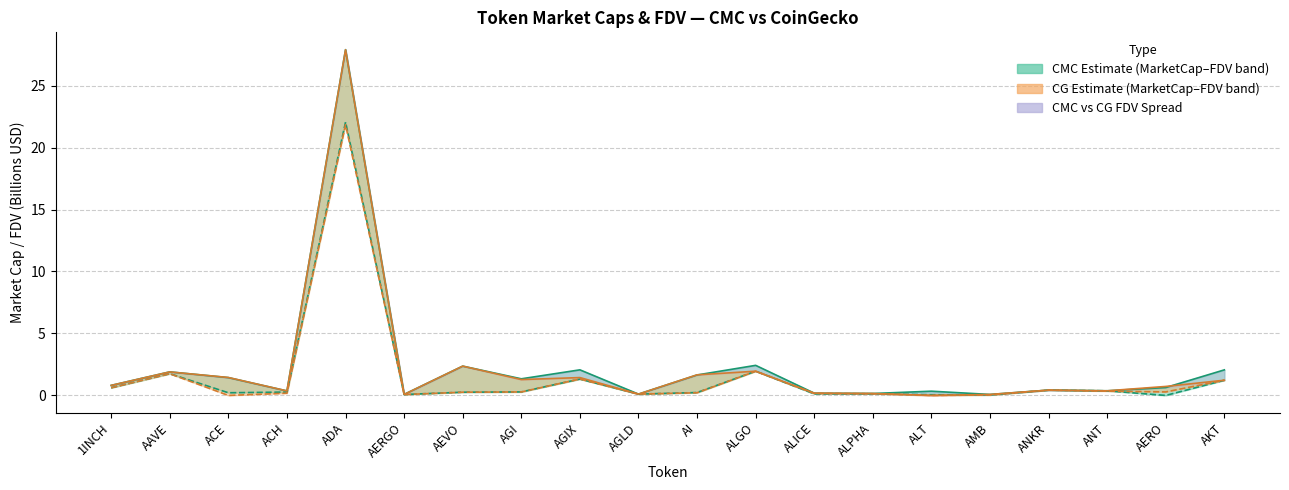

Which series has the largest total across all categories?

CMC FDV